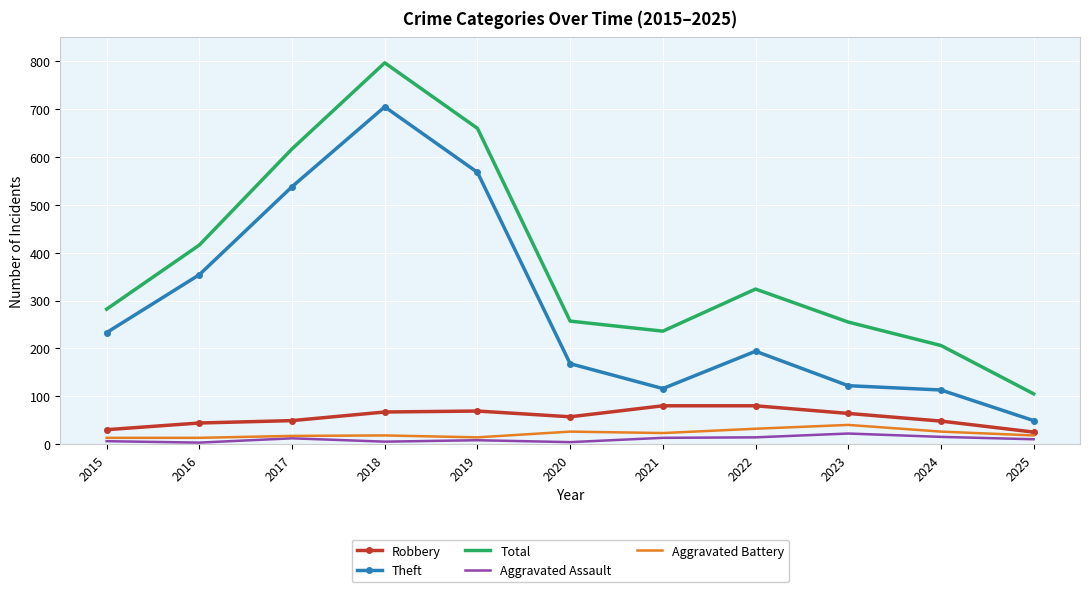

What is the total value across all series at 2021?

468